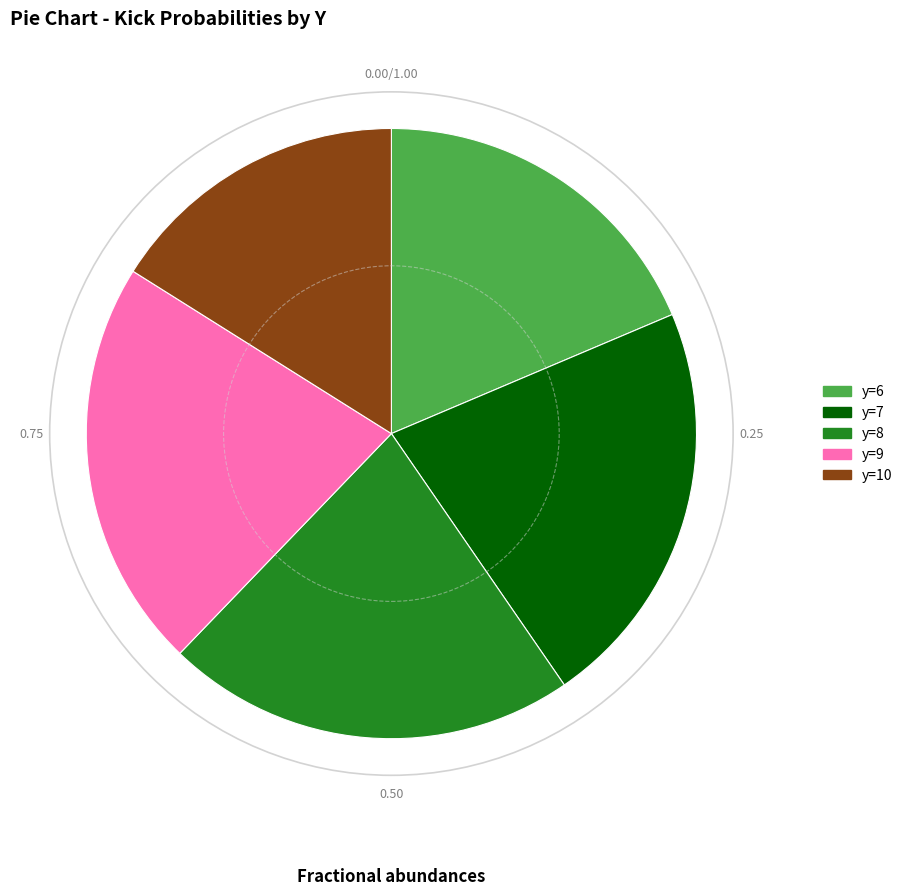

How many slices are in this pie chart?

5